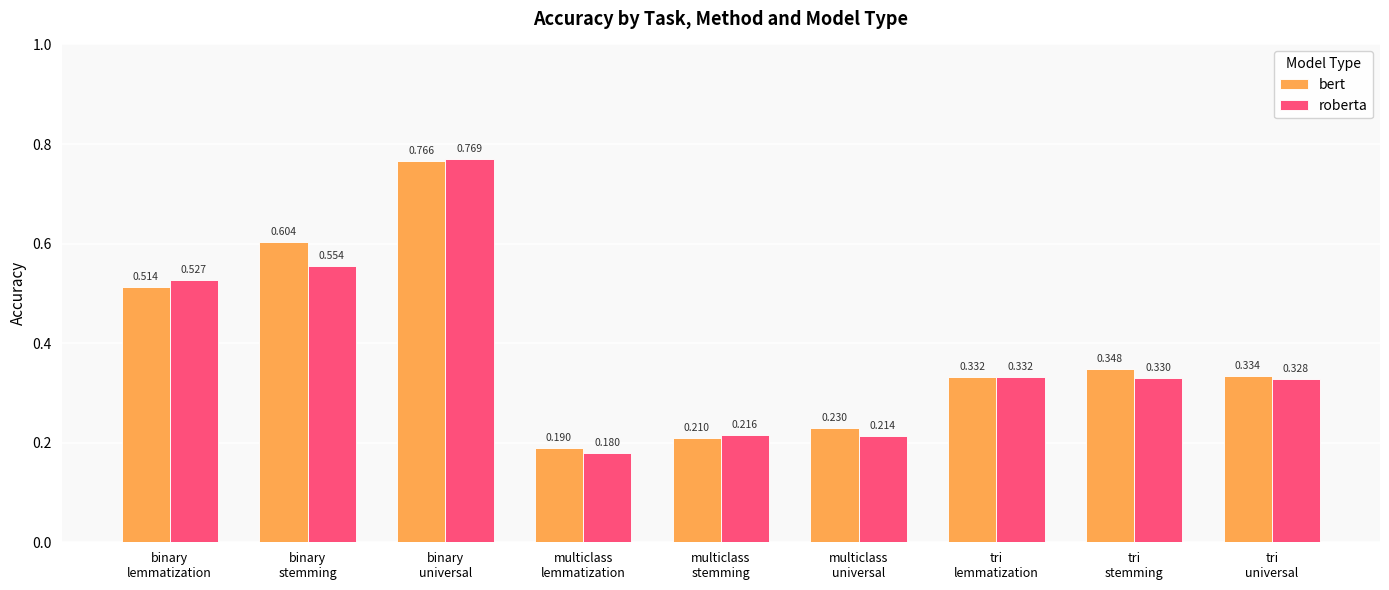

Which series has the widest spread of values?

roberta